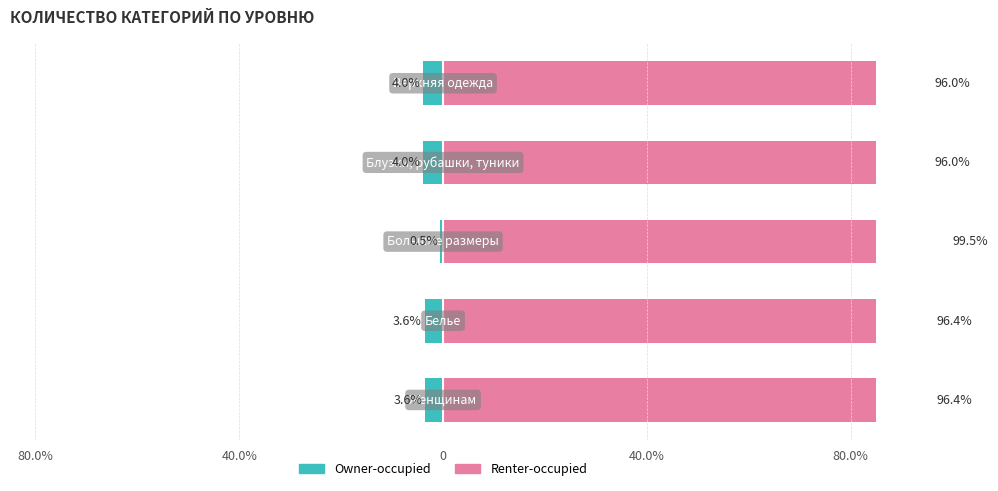

What value does the Renter-occupied series have at 40.0%?

96.4